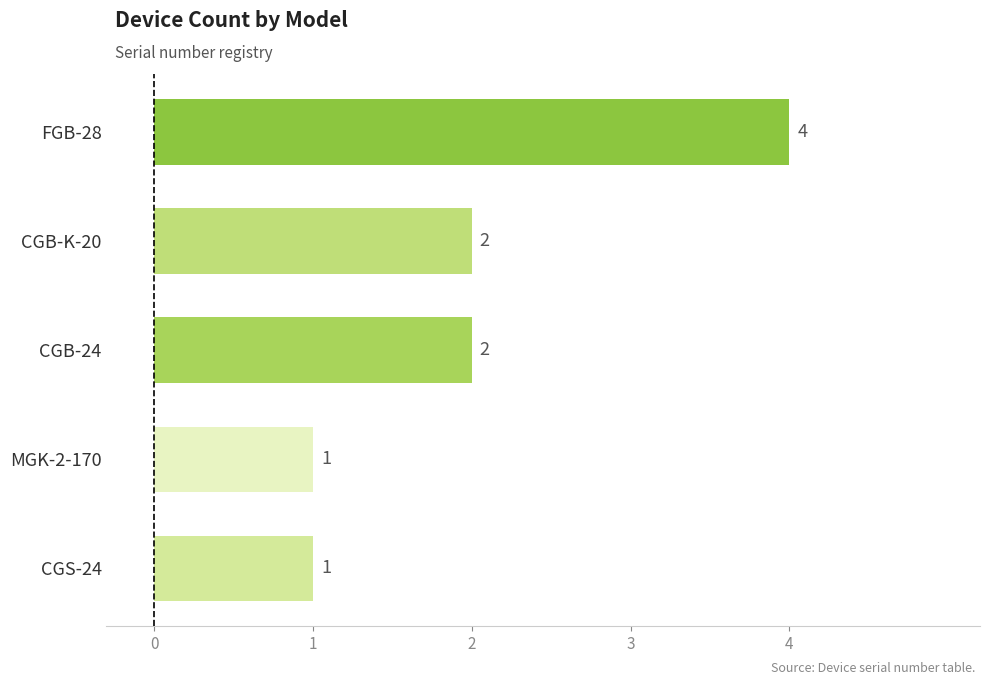

Reading top to bottom, transcribe all the data shown in this chart.

FGB-28=4	CGB-K-20=2	CGB-24=2	MGK-2-170=1	CGS-24=1